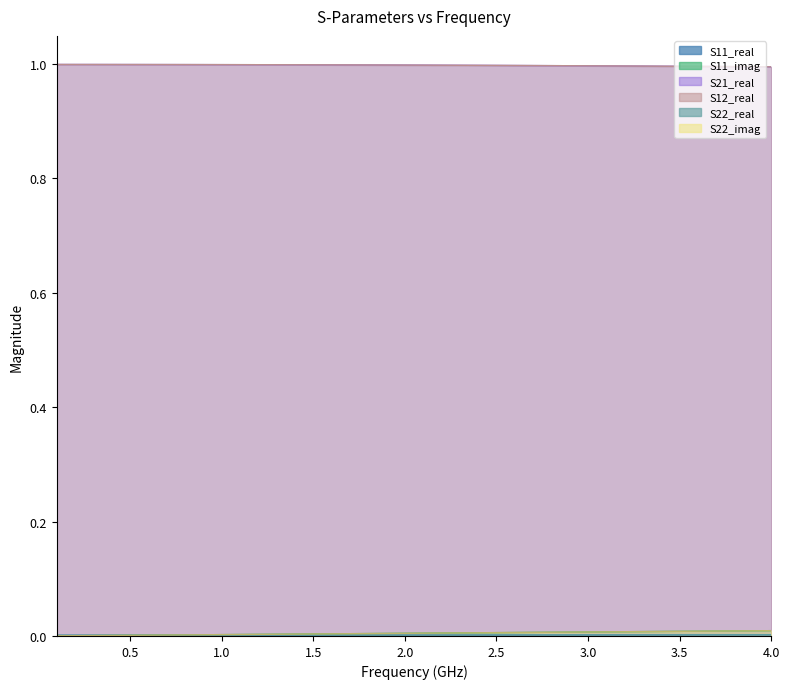

At 0.5, list the series in order from smallest to largest.

S11_imag, S22_imag, S11_real, S22_real, S21_real, S12_real